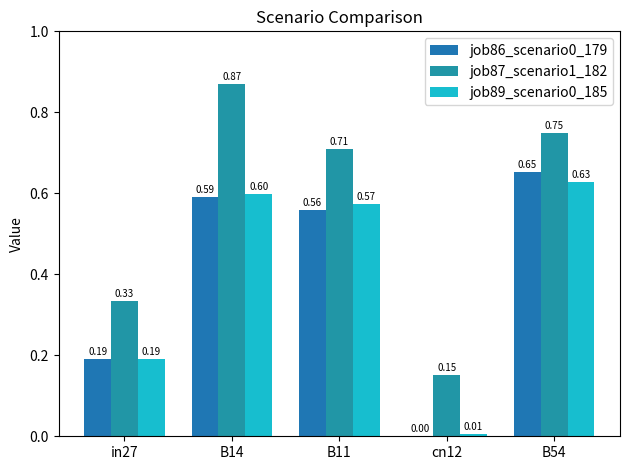

How many groups of bars are there?

5